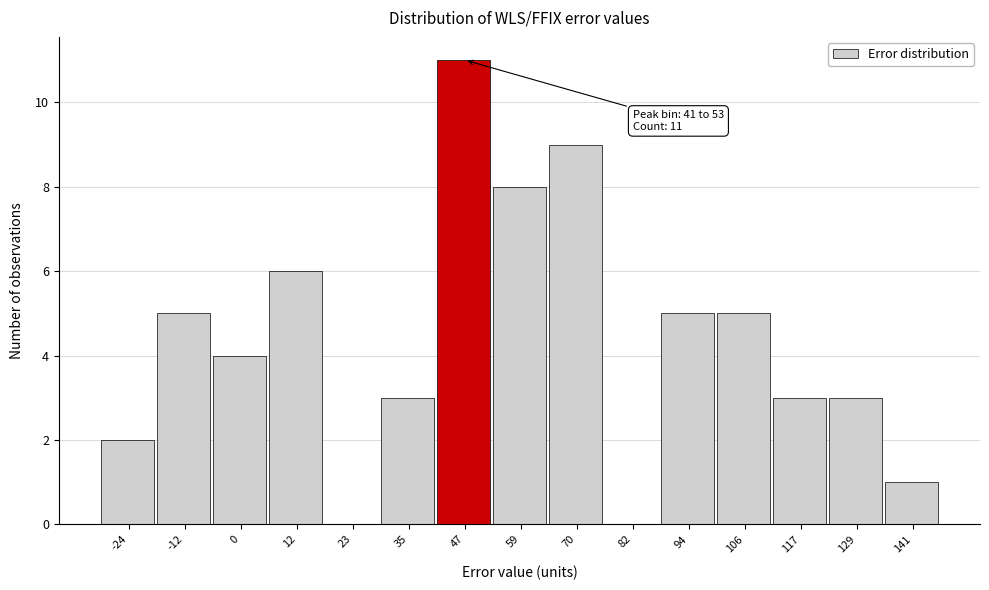

Over which range of the x-axis is the bar tallest?

40 to 52